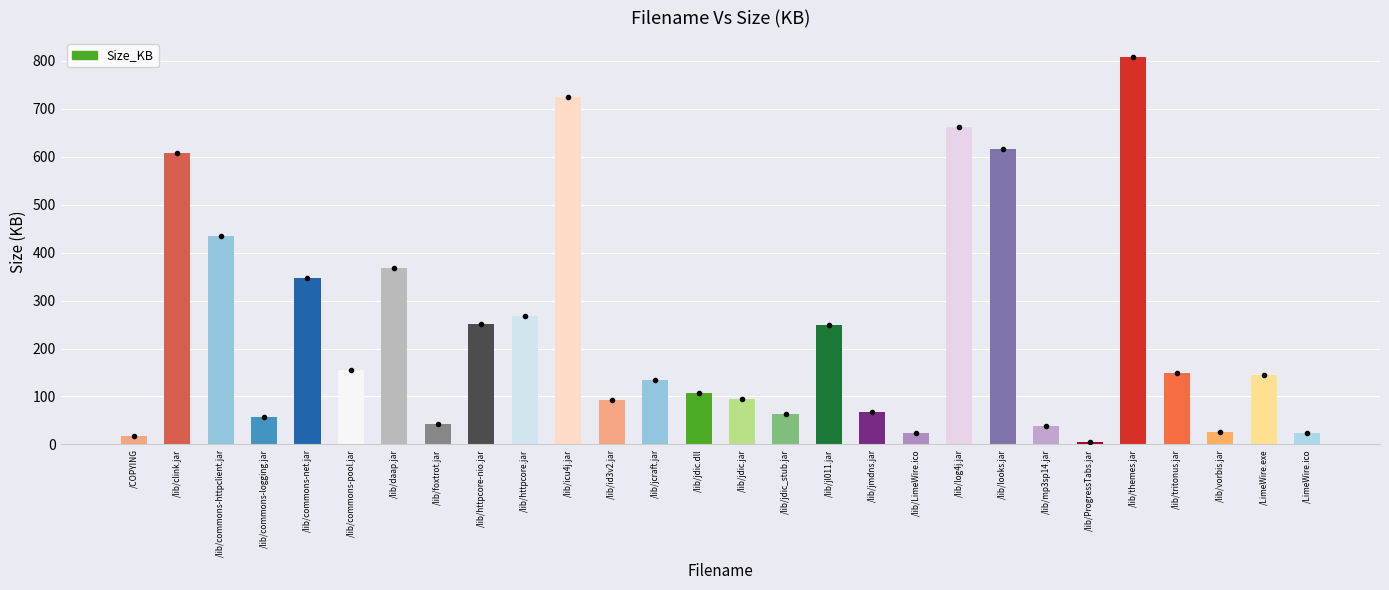

The value at /lib/tritonus.jar is 222.6. True or false?

False